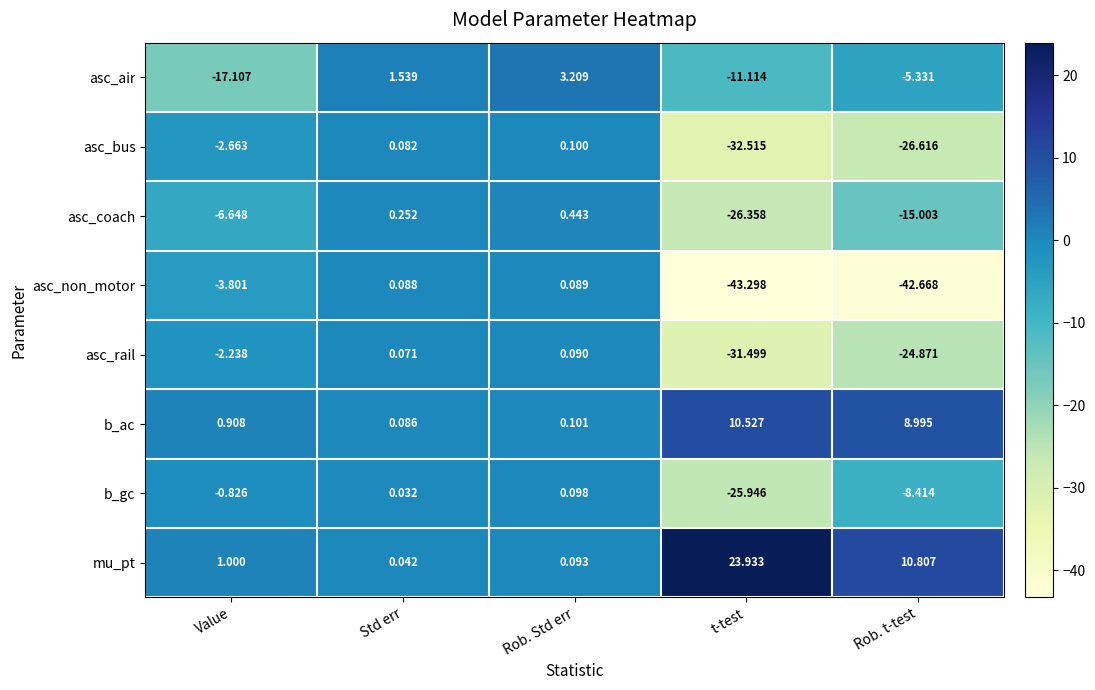

Which category has the lowest value in the b_gc series?

t-test